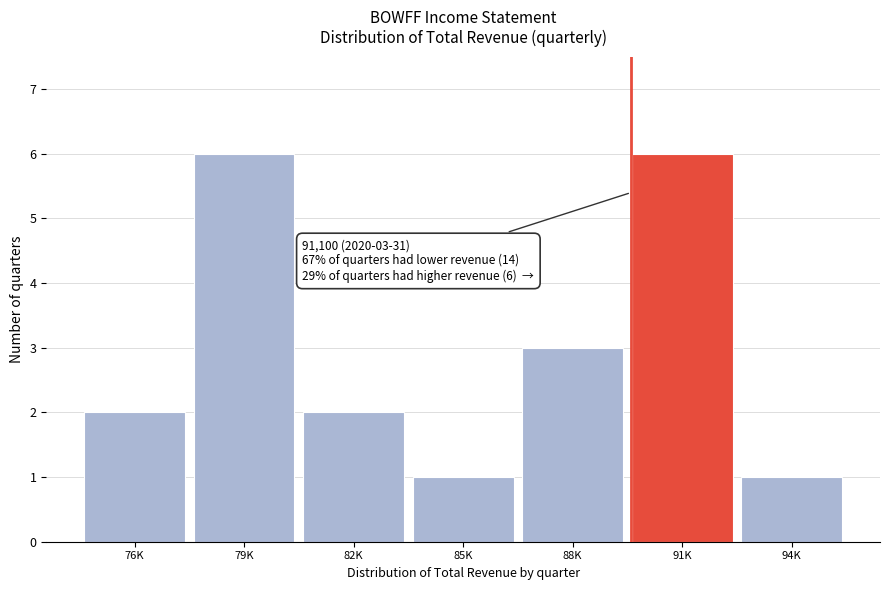

Reading left to right, what are all the values shown in this chart?

2	6	2	1	3	6	1